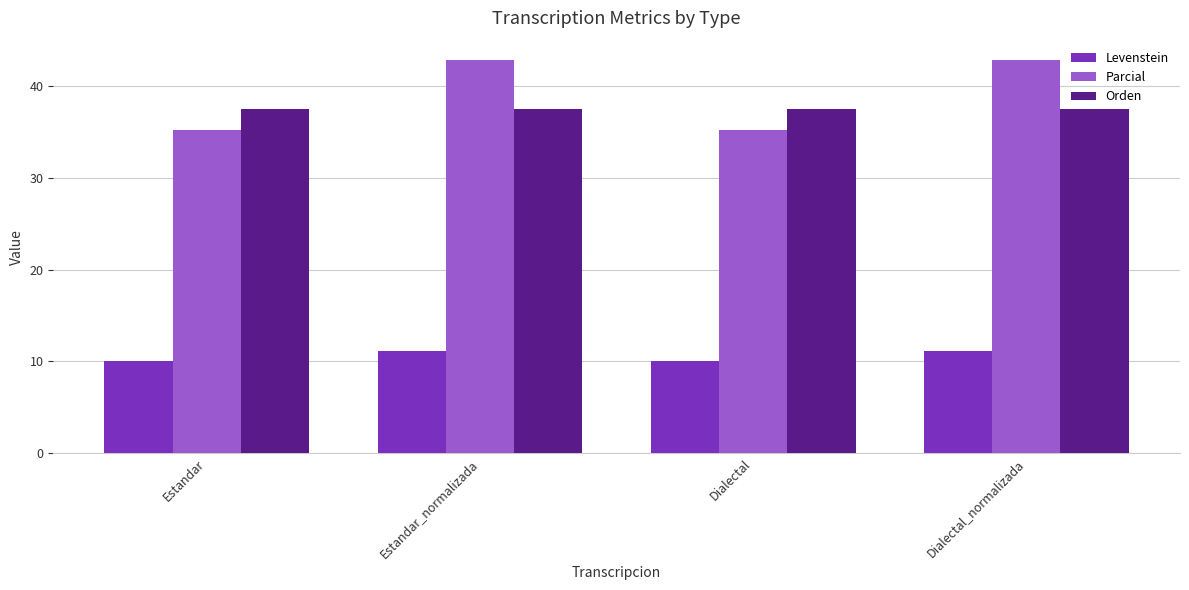

How many series are shown in this chart?

3